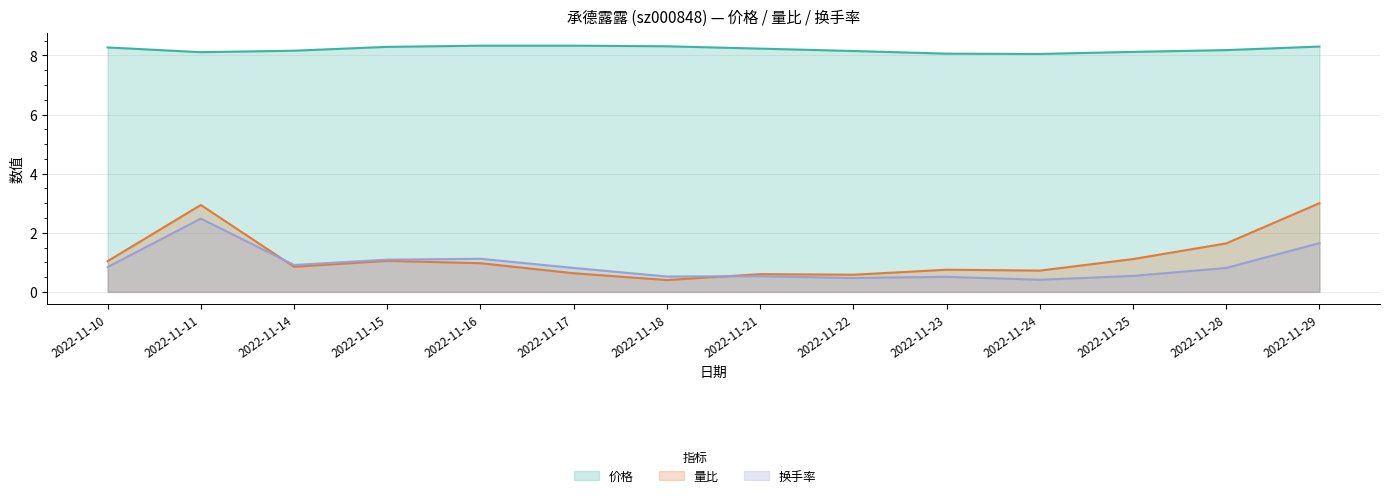

Reading left to right, transcribe all the data shown in this chart.

价格: 8.3	8.1	8.2	8.3	8.3	8.3	8.3	8.2	8.2	8.1	8.1	8.1	8.2	8.3
量比: 1.0	2.9	0.8	1.1	1.0	0.6	0.4	0.6	0.6	0.8	0.7	1.1	1.6	3.0
换手率: 0.8	2.5	0.9	1.1	1.1	0.8	0.5	0.5	0.5	0.5	0.4	0.5	0.8	1.6